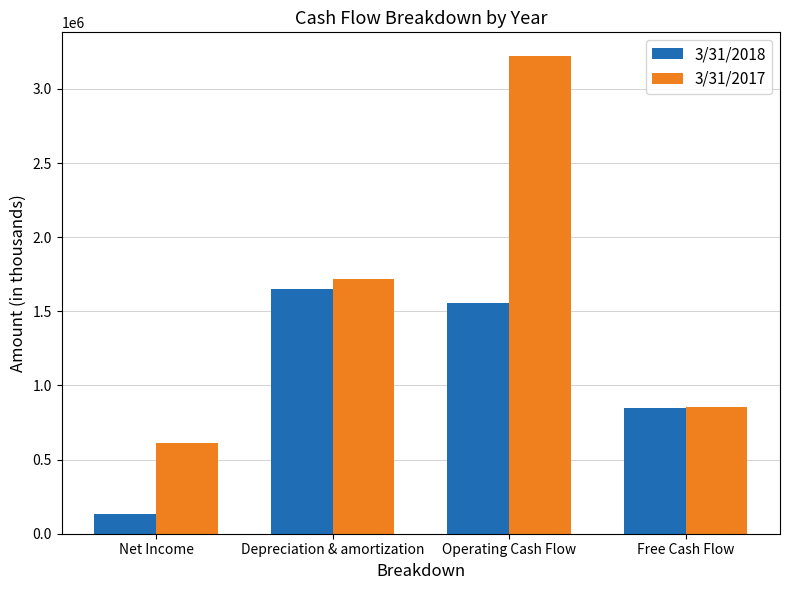

Where is 3/31/2017 nearest to the value 1915000?

Depreciation & amortization